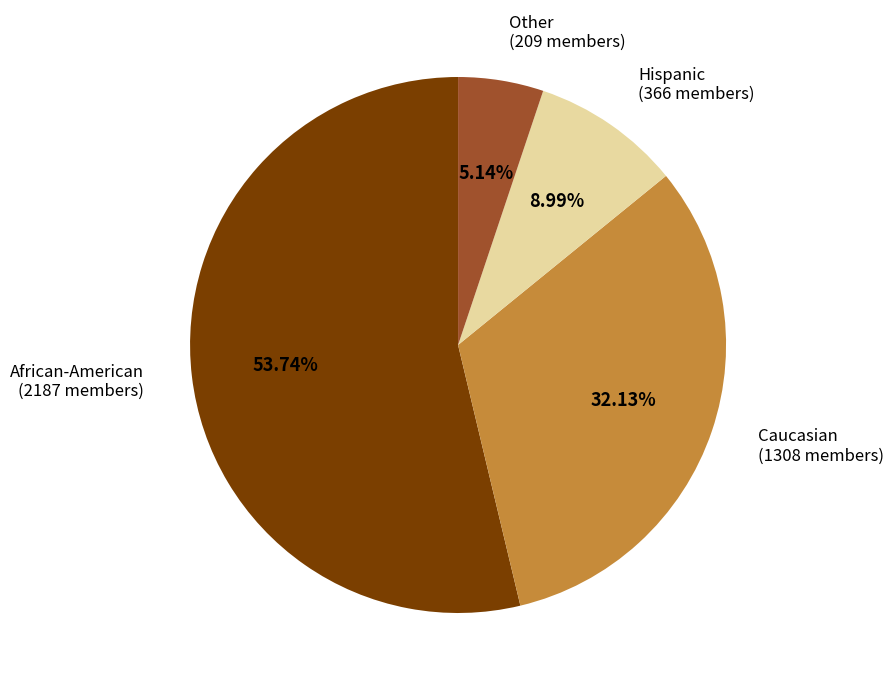

Does any single category account for the majority?

Yes